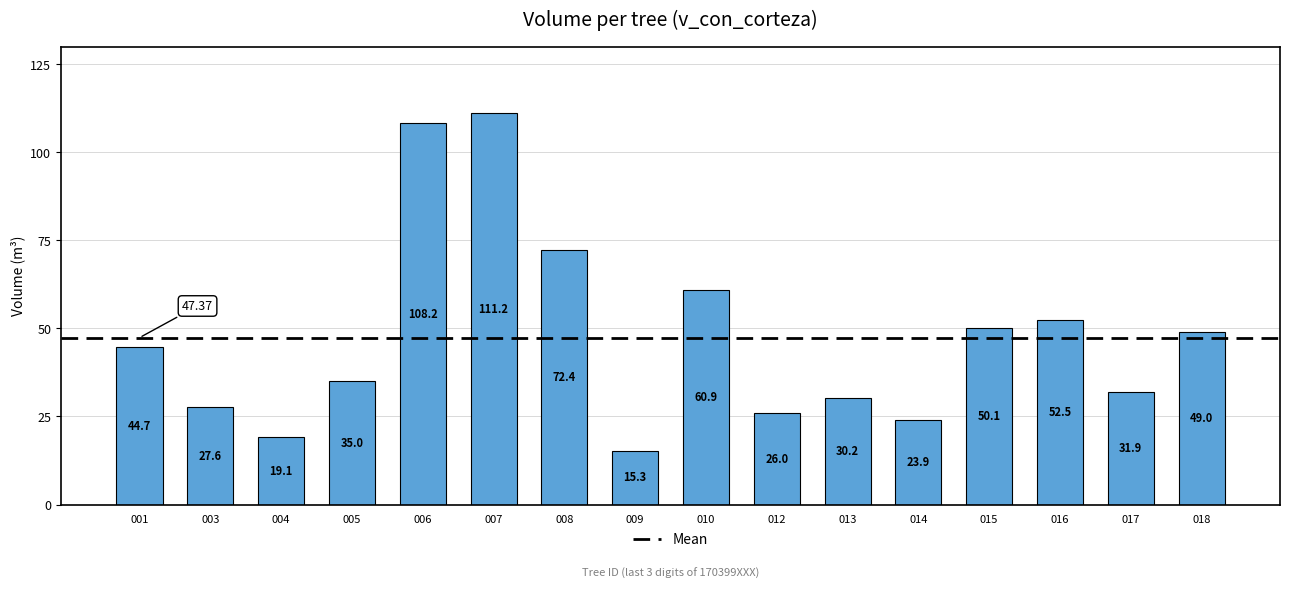

What is the average value?

47.4